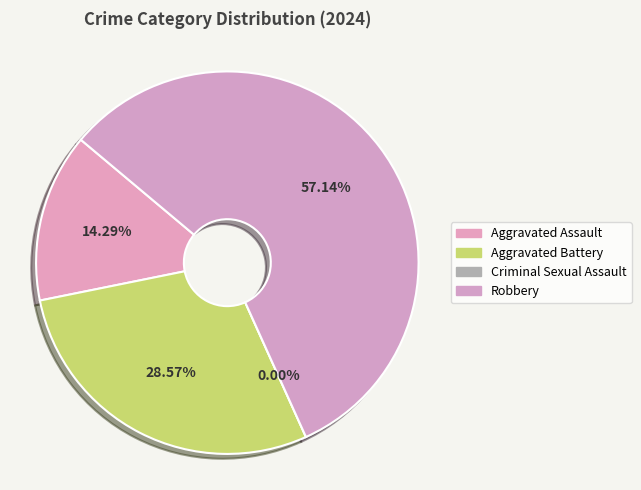

Which category accounts for the majority?

Robbery